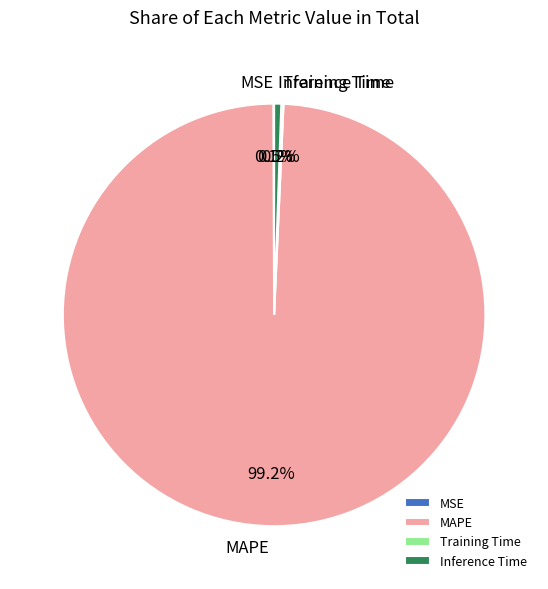

Which category accounts for the majority?

MAPE